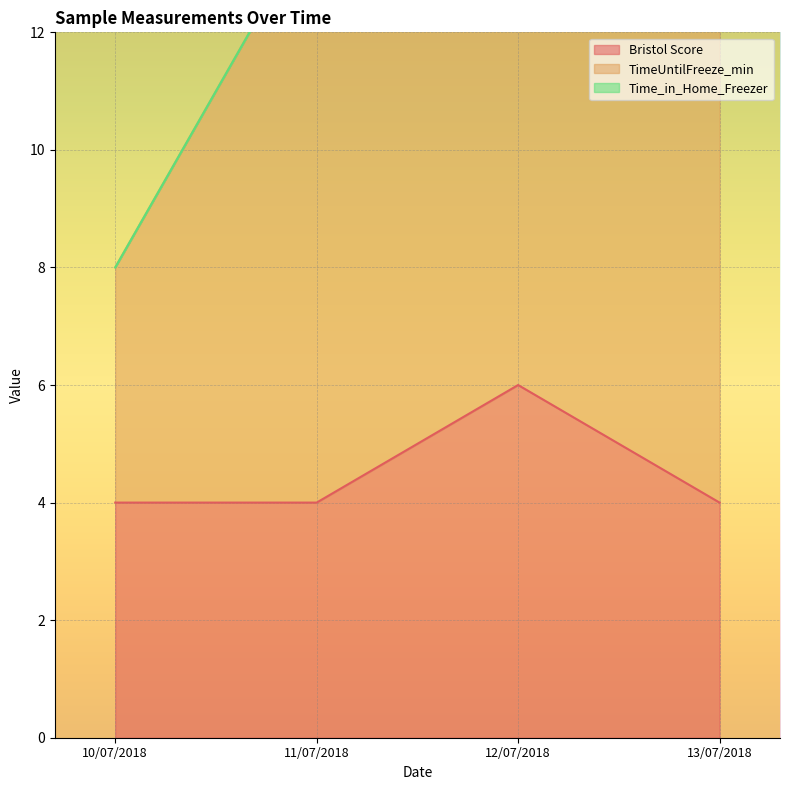

At how many categories does at least one series exceed 8?

3